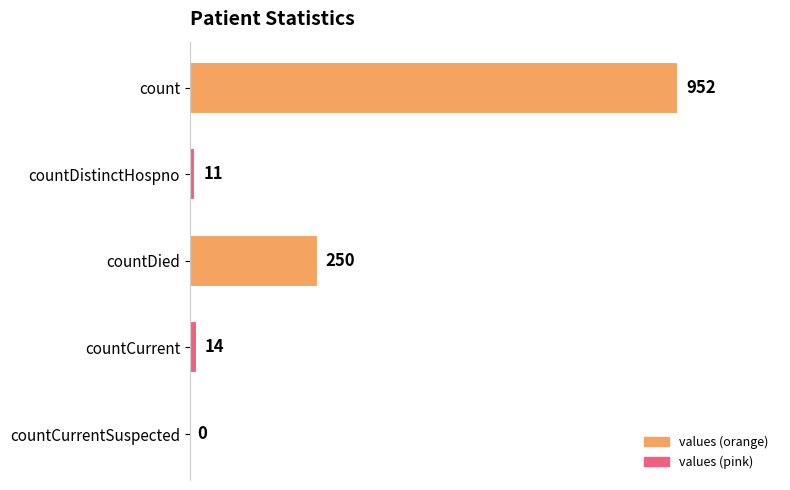

At which label is the value closest to 476?

countDied